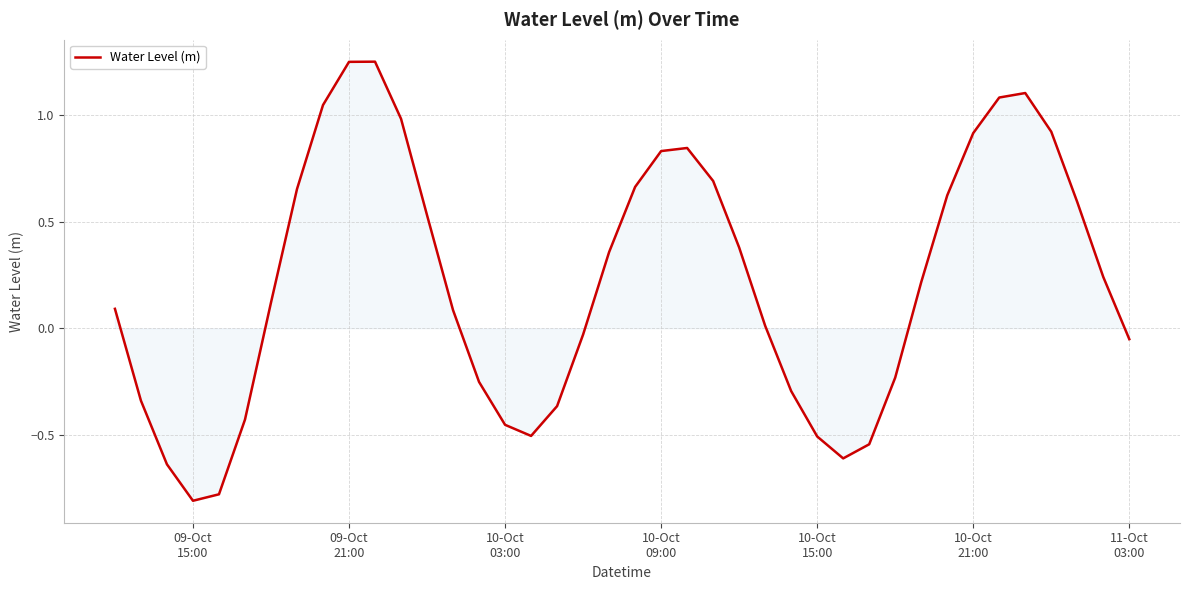

What is the difference between the maximum and minimum values?

2.1